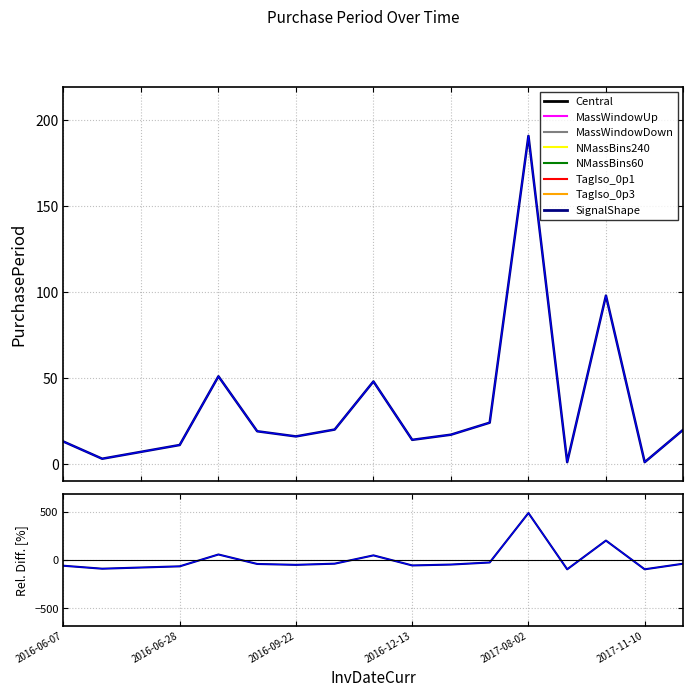

At which category is the sum across all series the highest?

2017-08-02